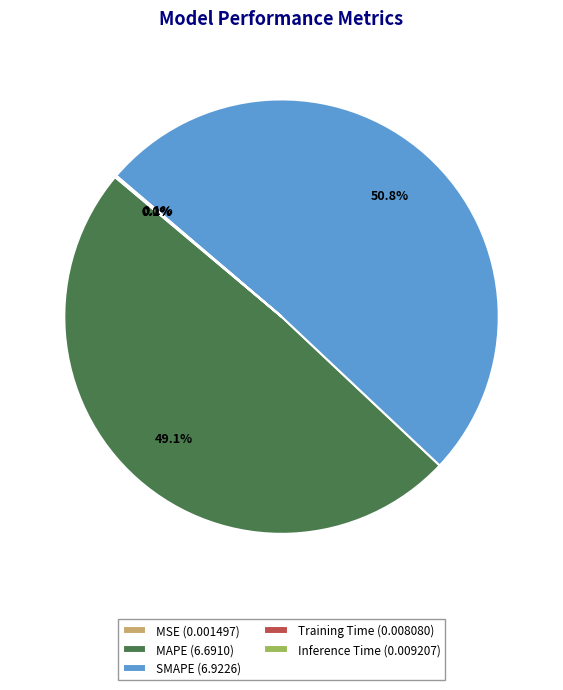

What percentage is the SMAPE slice, to the nearest percent?

51%